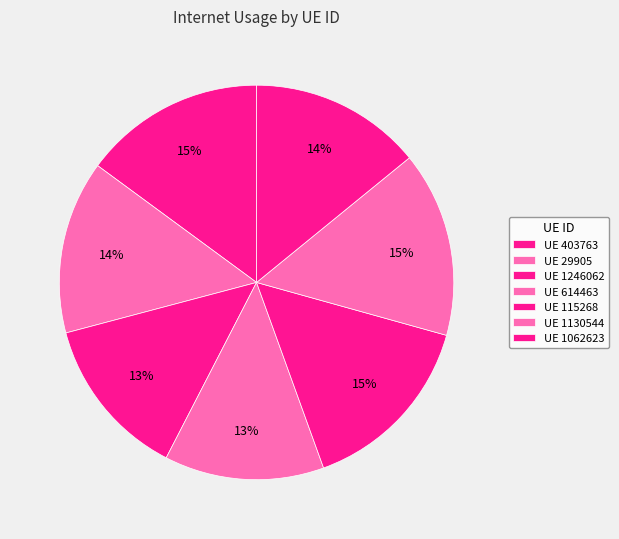

Count the number of slices in the pie.

7